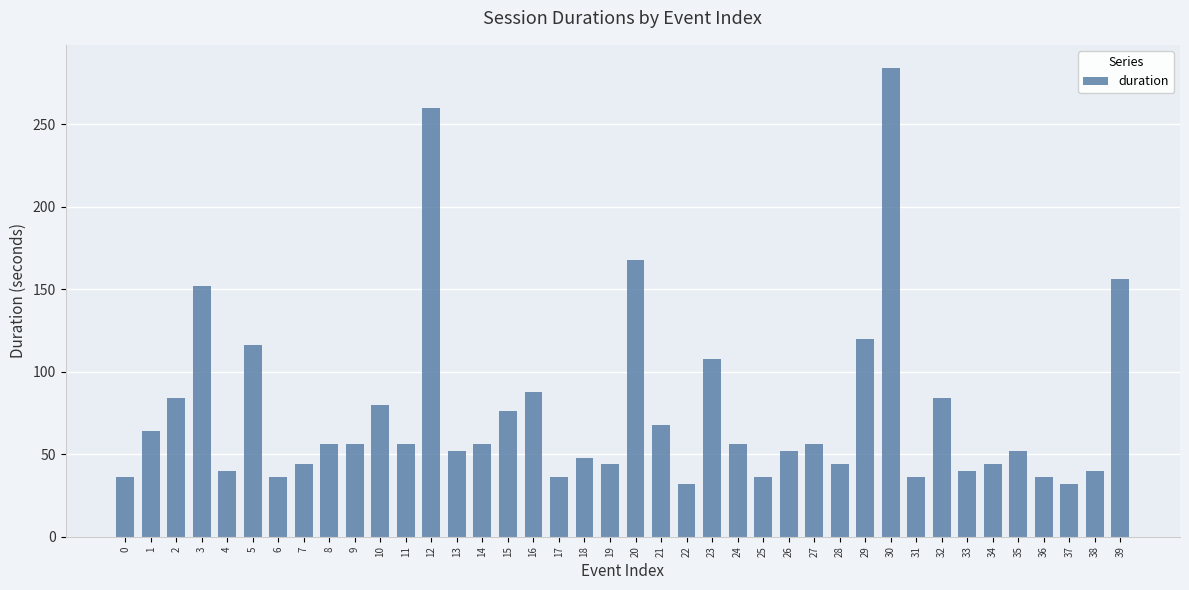

What is the value of the 11th bar from the left?

80